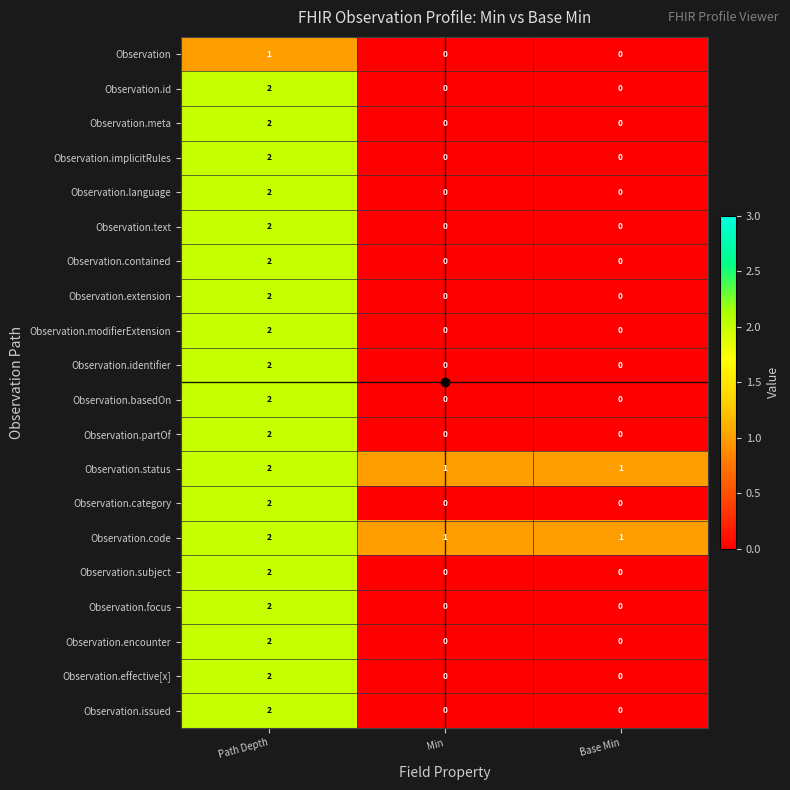

How many Observation.focus values are between 0 and 2?

3